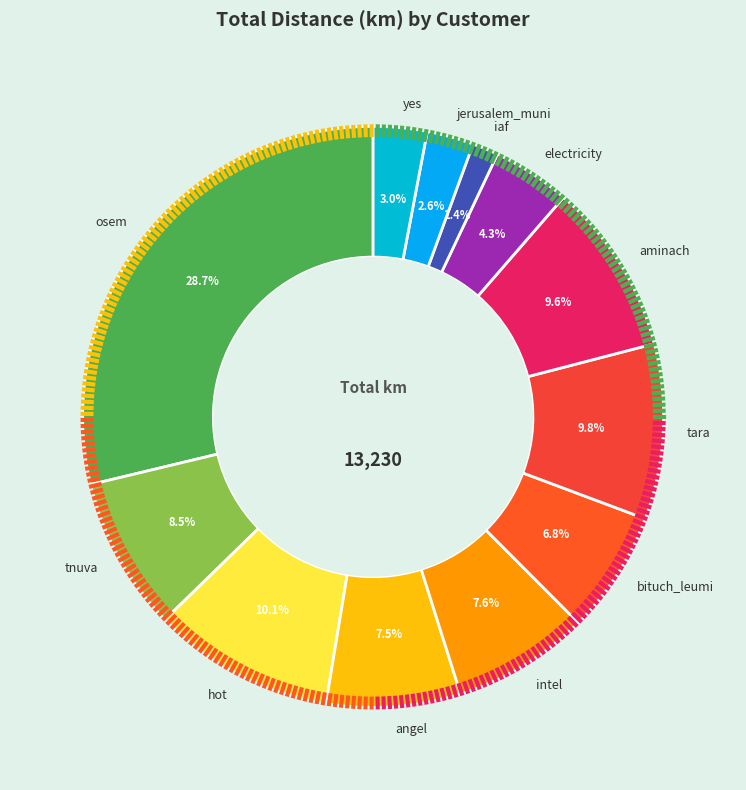

Approximately how many times larger is the value at hot compared to intel?

1.3